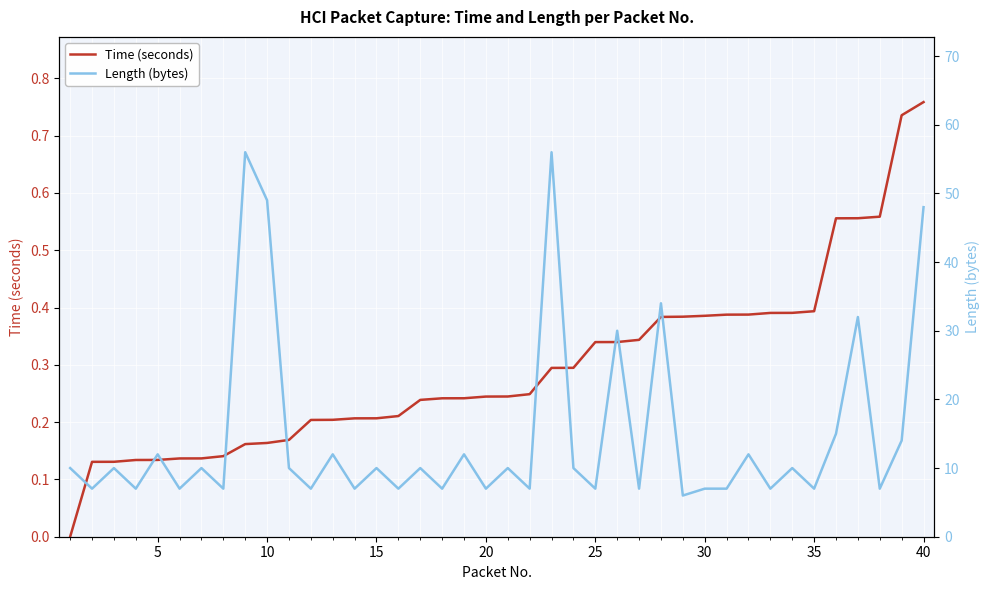

The Time (seconds) series shows 0.1 at 15. True or false?

False